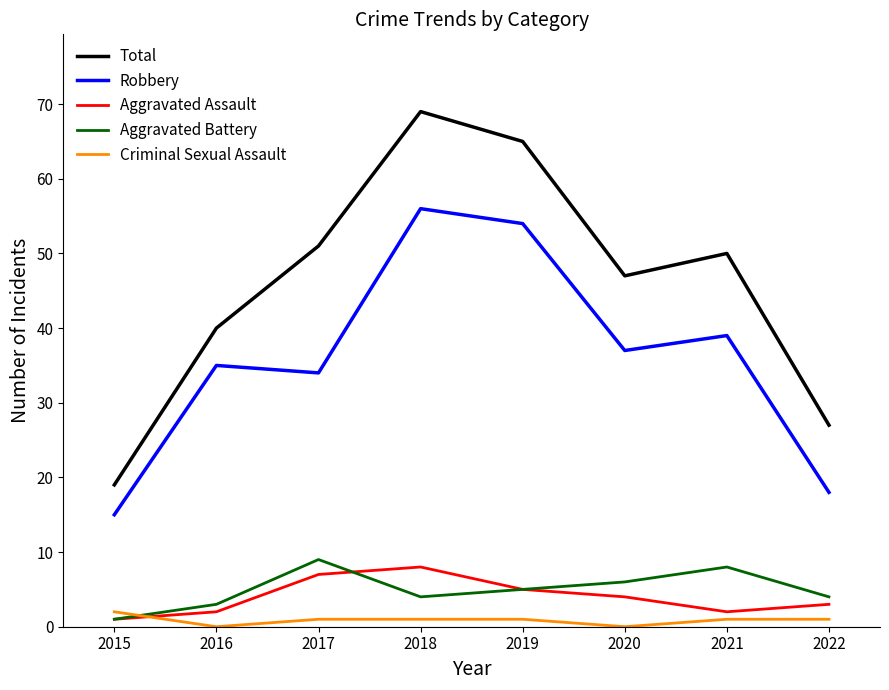

Count the number of categories in the chart.

8